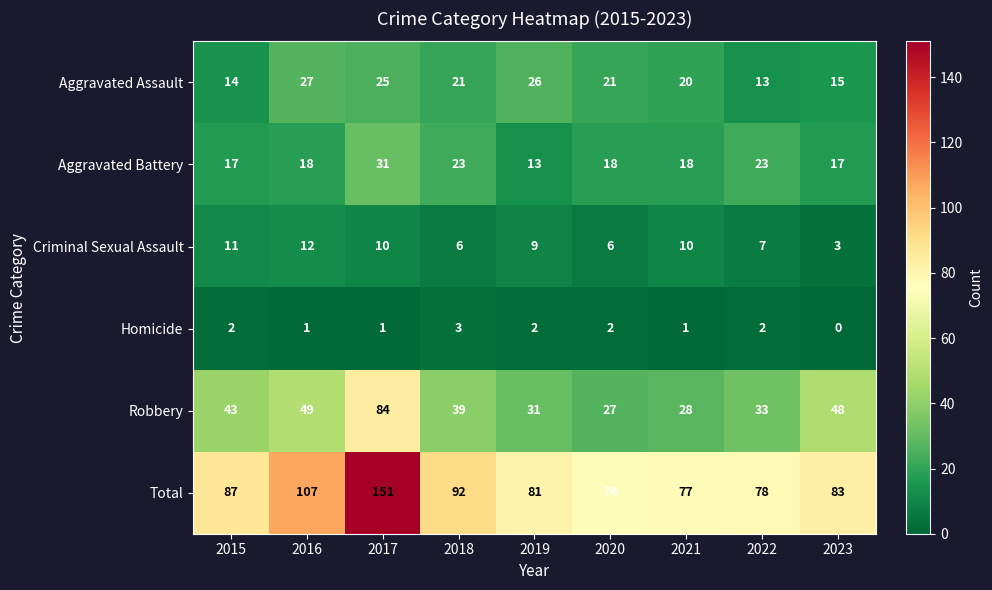

The Homicide series shows 1 at 2021. True or false?

True